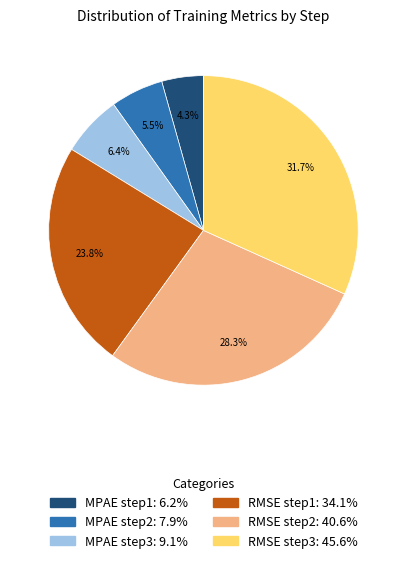

Which has a higher value, RMSE step2: 40.6% or MPAE step3: 9.1%?

RMSE step2: 40.6%